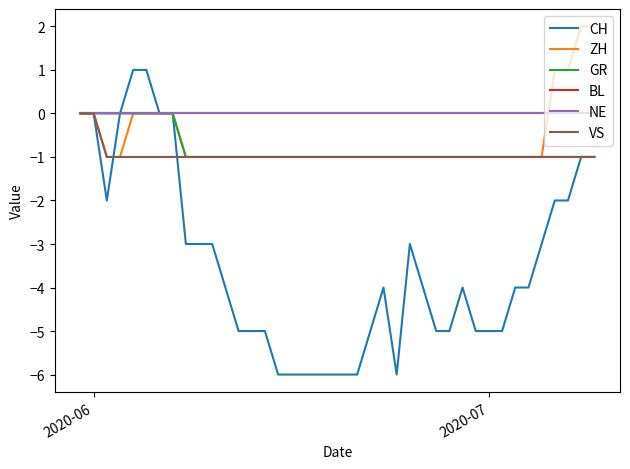

True or false: ZH has more than 2 points higher than both neighbors.

False